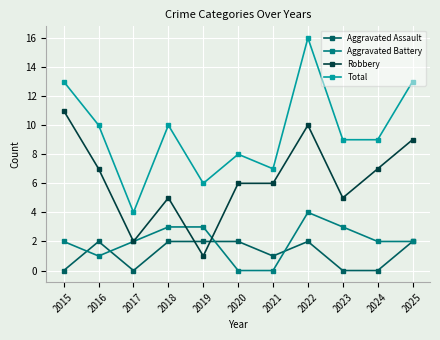

The value of Robbery at 2021 is 6. True or false?

True